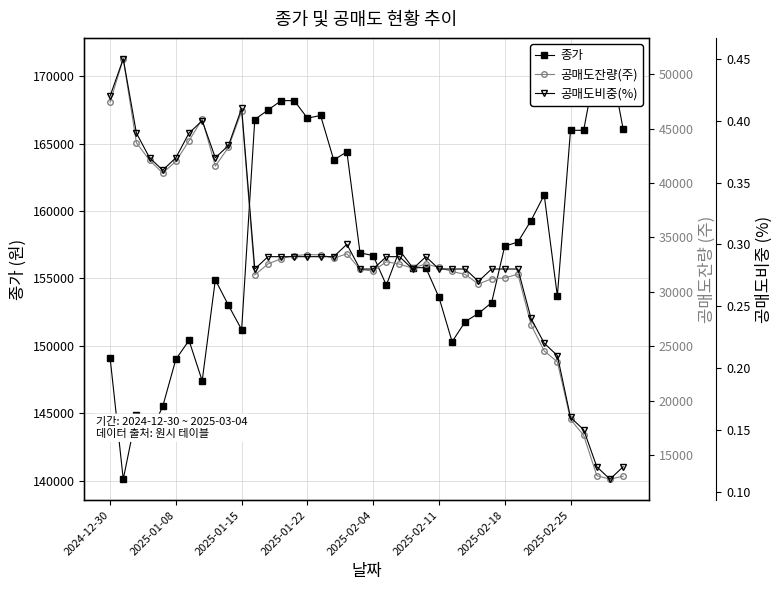

What is the value of the 공매도비중(%) point at the 5th from the left?

0.4